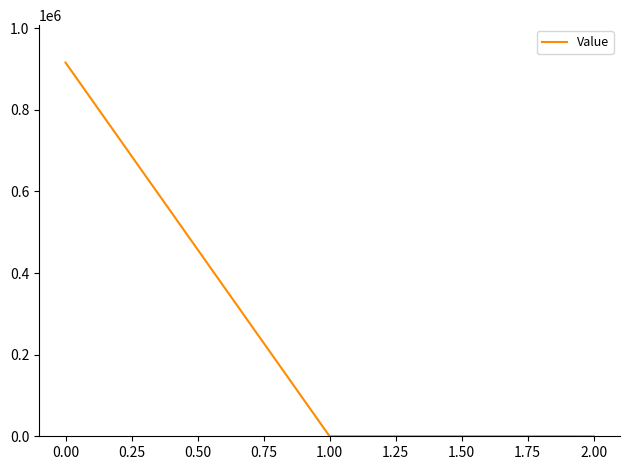

The value at 0.00 is 1380002.4. True or false?

False